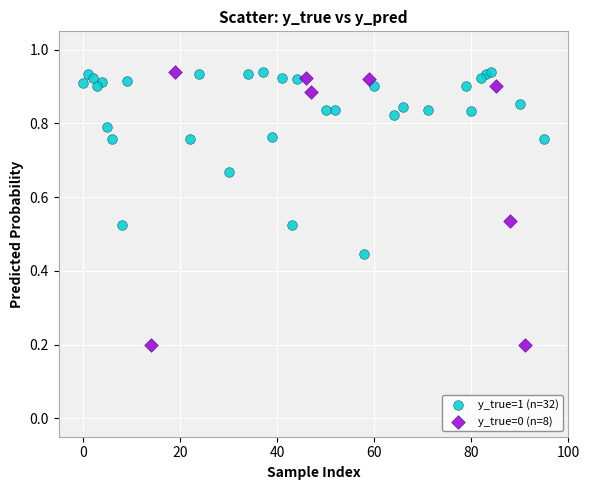

Which series has the largest Y range (max minus min)?

y_true=0 (n=8)